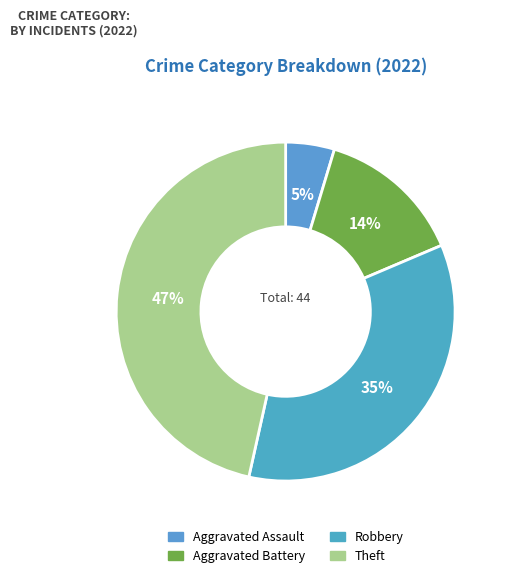

How many segments does this pie chart have?

4